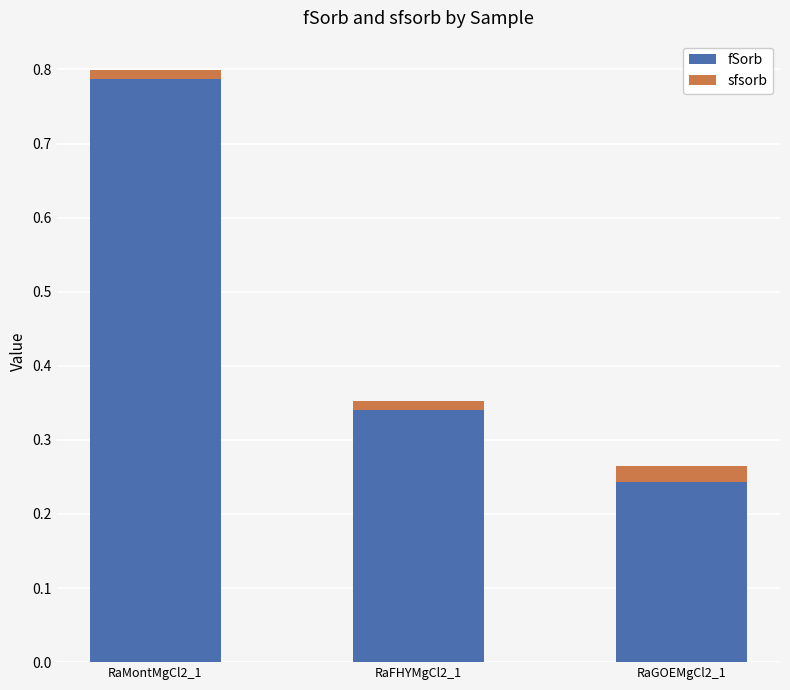

Is it true that fSorb equals 0.2 at RaFHYMgCl2_1?

False